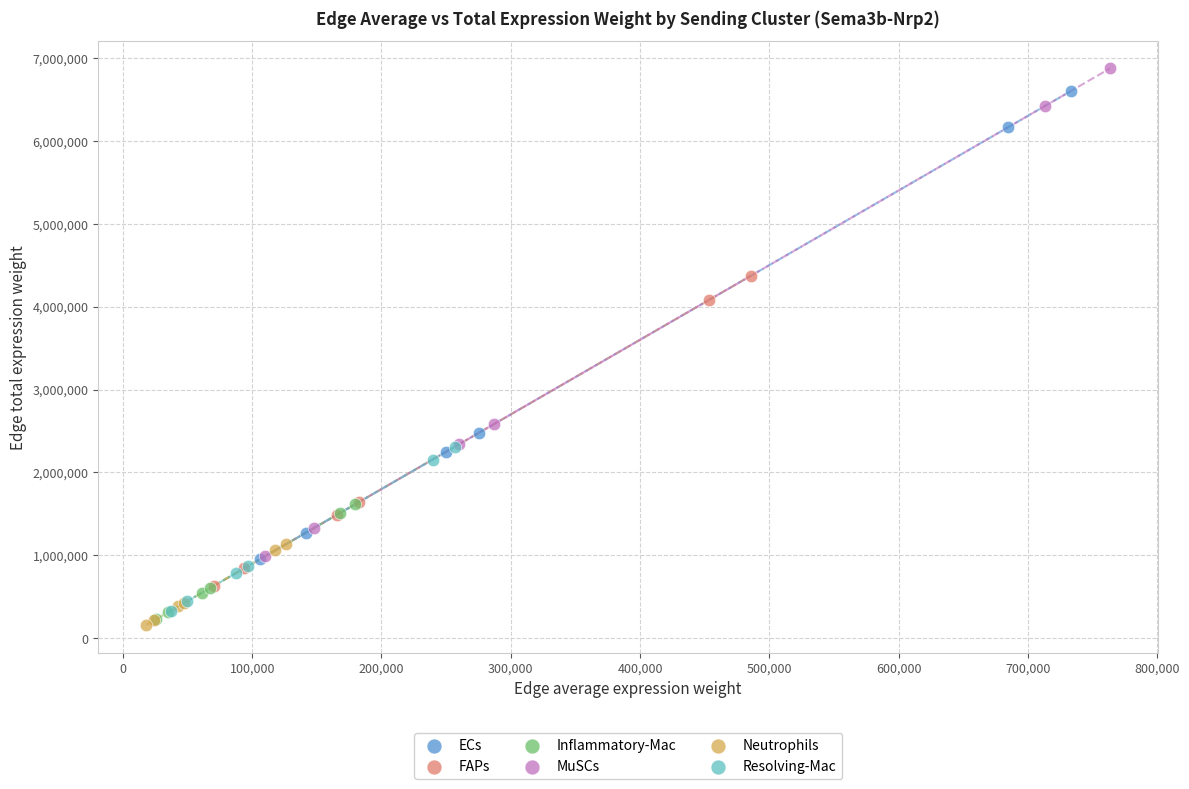

Which series has the largest Y range (max minus min)?

MuSCs